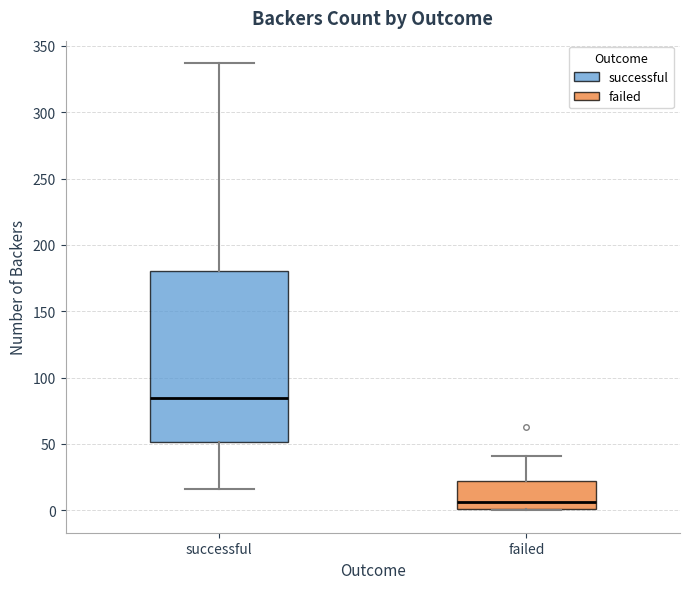

Which box's median line is the highest?

successful